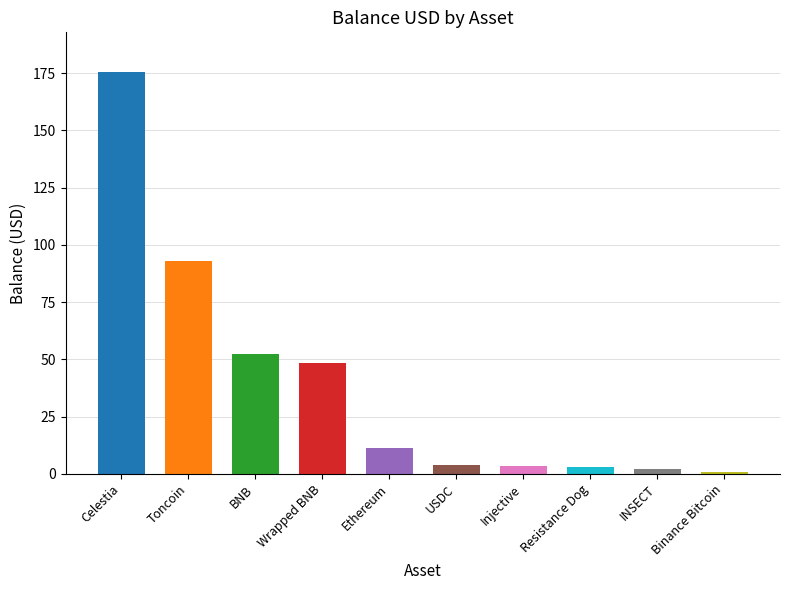

What is the value of the 3rd bar from the left?

52.4